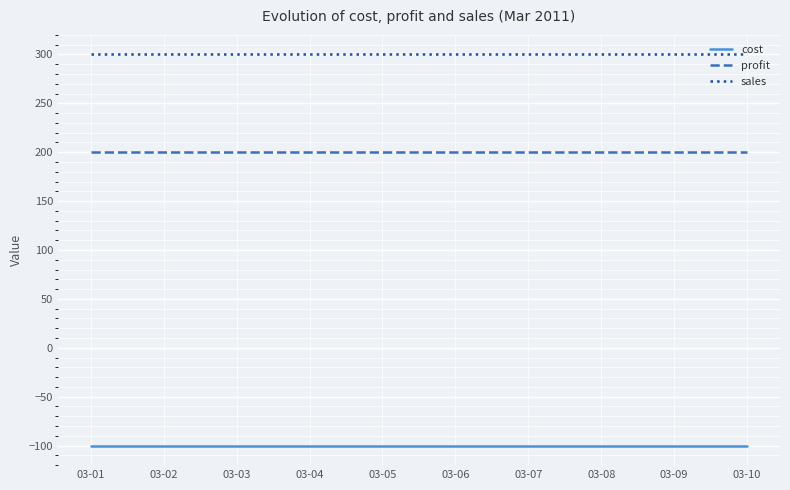

List the series in order of their overall mean, highest first.

sales, profit, cost